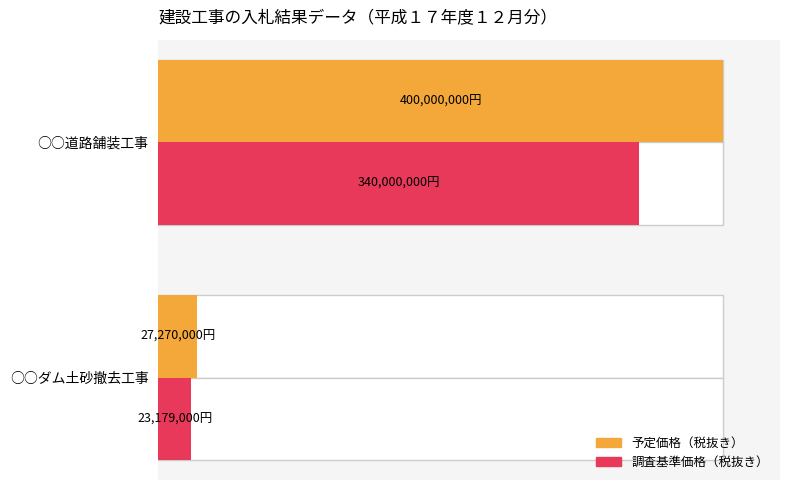

True or false: 予定価格（税抜き） has a value of 174.3 at 1.

False